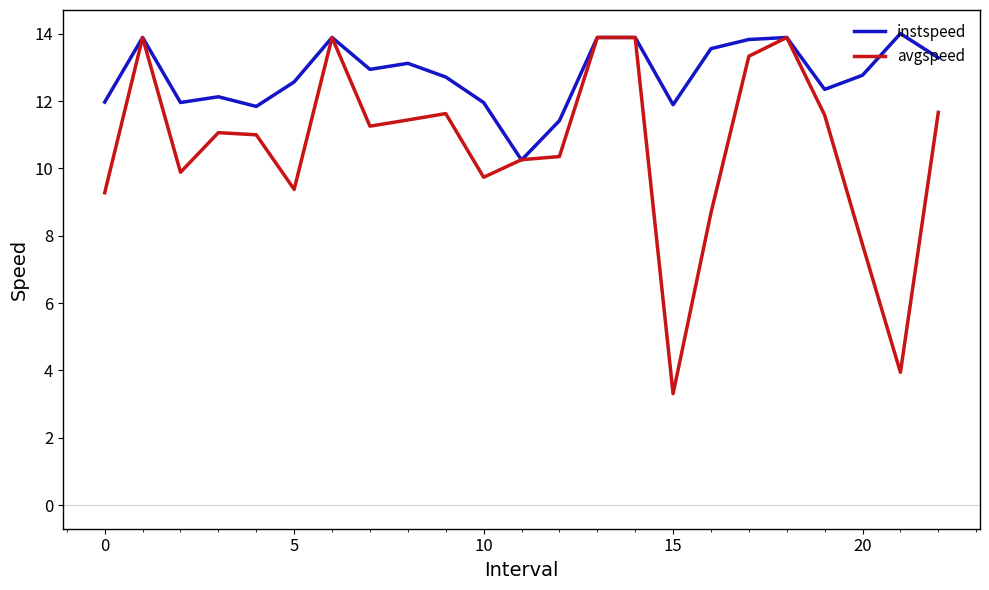

Rank the series by their average value, from highest to lowest.

instspeed, avgspeed